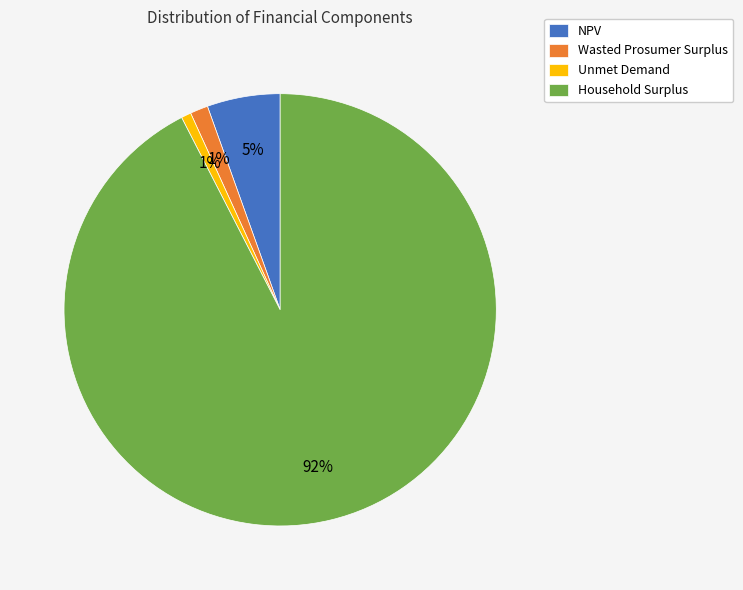

Is there a majority slice in this chart?

Yes